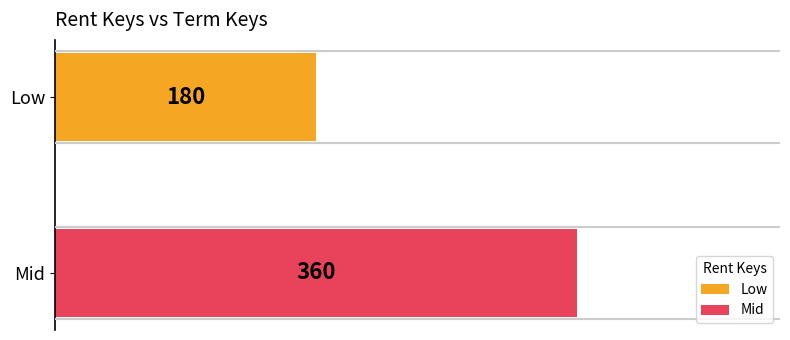

What is the minimum value shown in the chart?

180